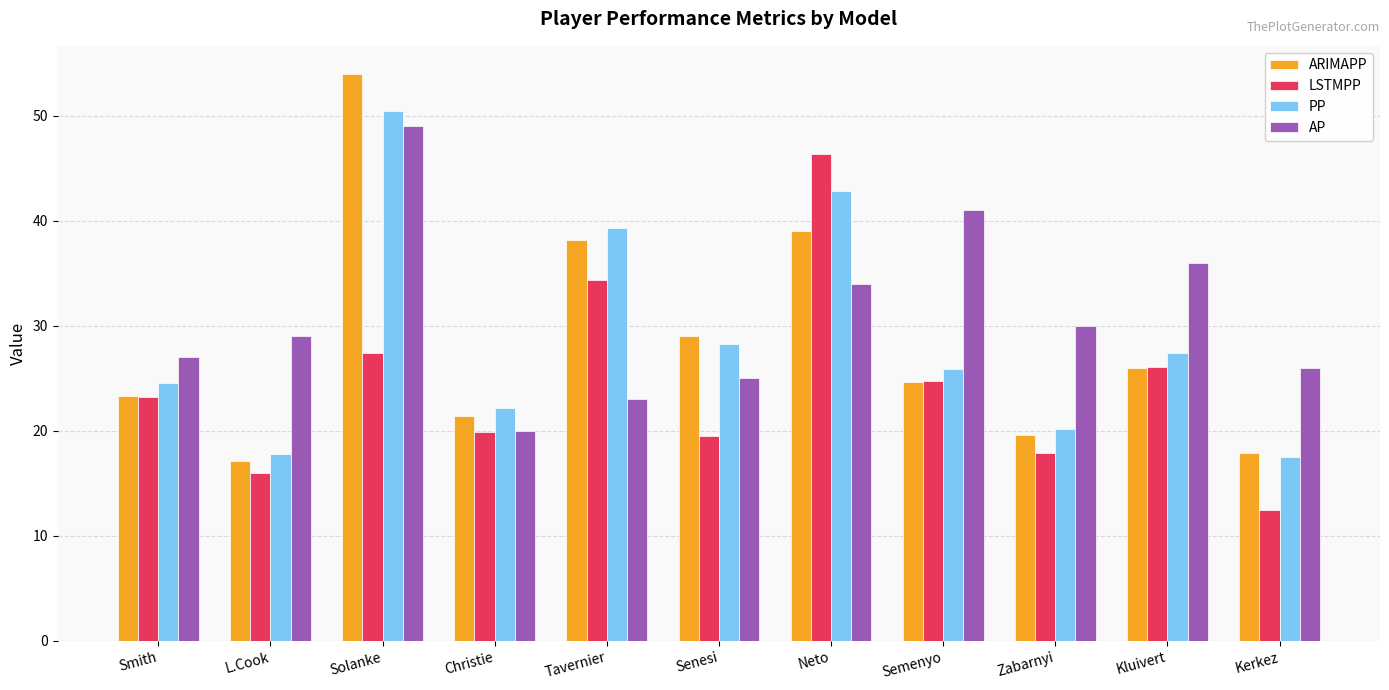

Which series has the widest spread of values?

ARIMAPP